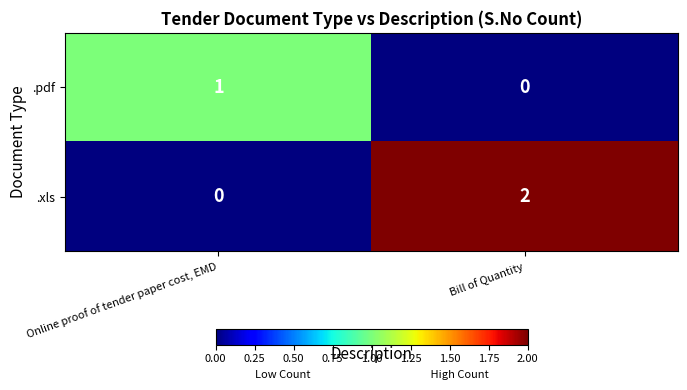

Which category has the highest value across all series?

Bill of Quantity